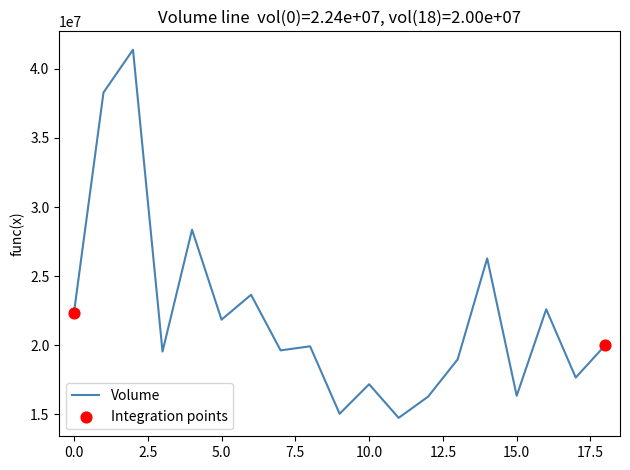

What is the maximum value shown in the chart?

41372460